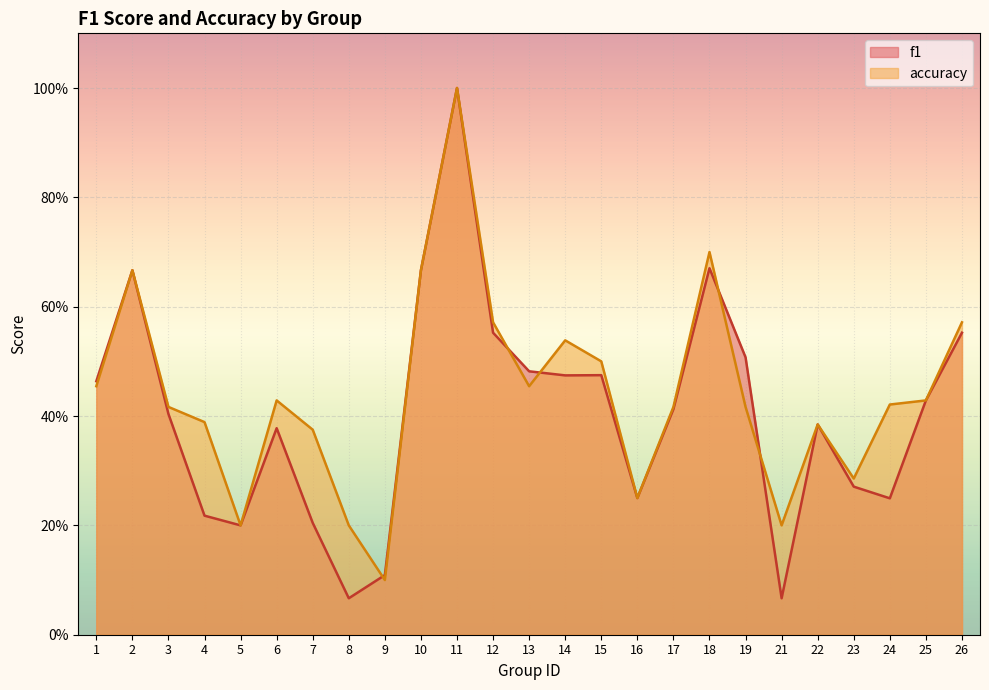

What is the minimum value for accuracy?

0.1